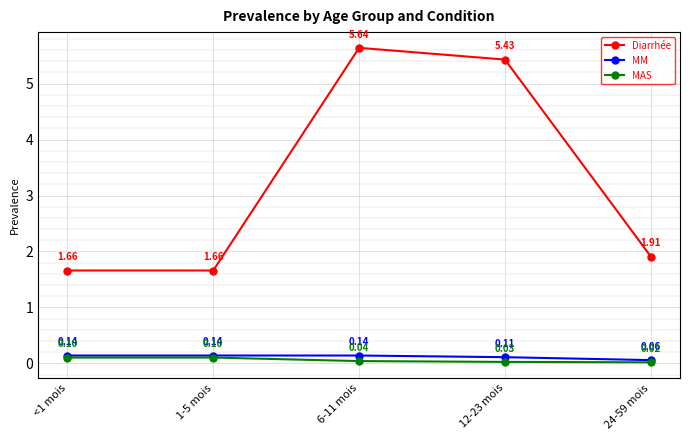

Which series has the largest total across all categories?

Diarrhée